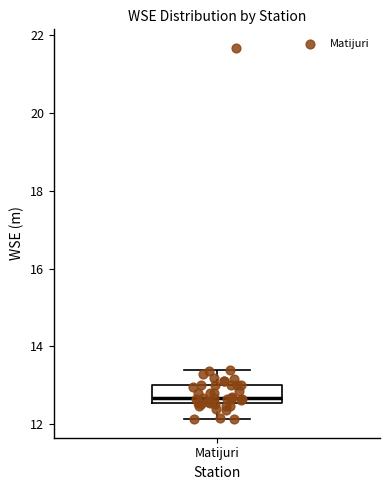

Read this box plot against the y-axis: the position of the median line, the range covered by the box, and the ends of both whiskers. The values are not printed on the chart, so give them approximately, as read against the axis.

median 12.6 (just above the box's lower edge), box 12.6 to 13.0, whiskers 12.2 to 13.4